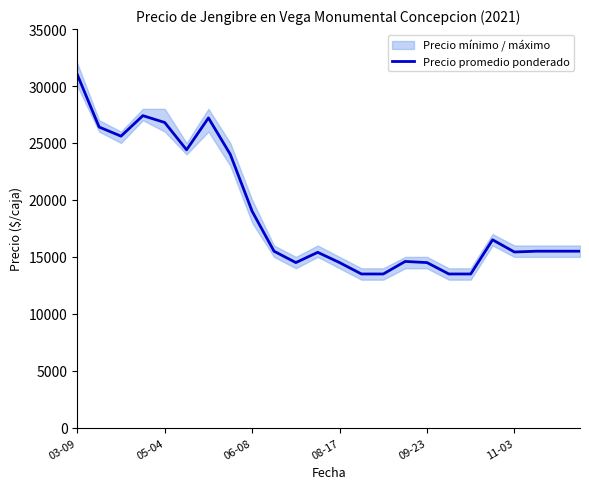

What is the change in value from 14 to 22?

+2000